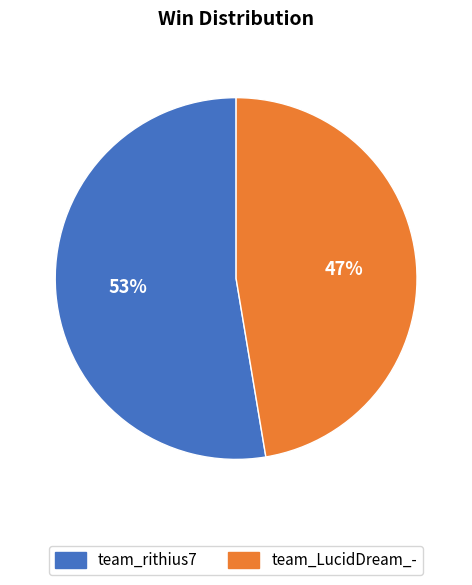

Is there any slice that represents more than half of the pie?

Yes